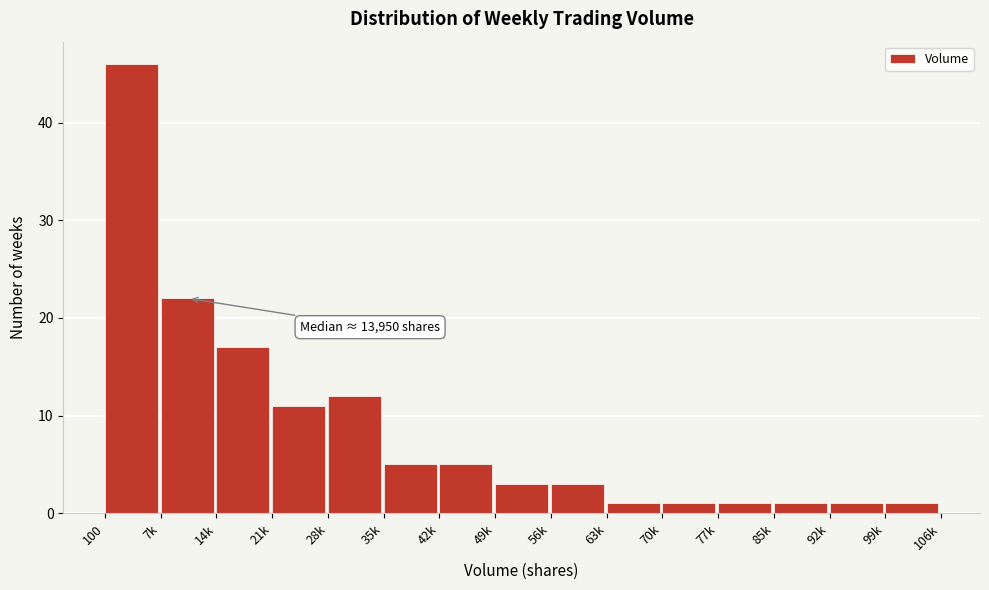

Reading right to left, transcribe all the data shown in this chart.

1	1	1	1	1	1	3	3	5	5	12	11	17	22	46